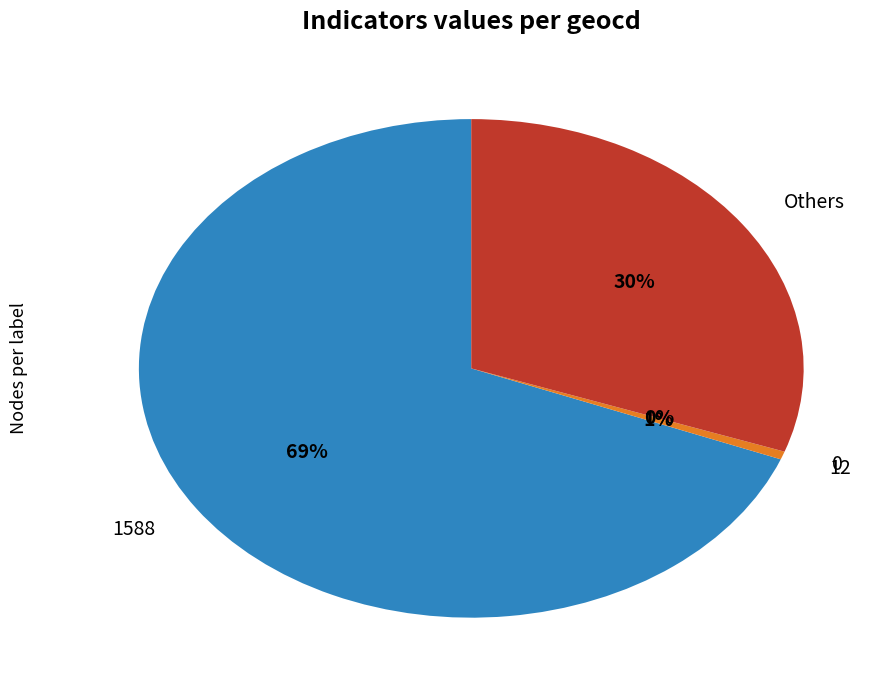

What is the largest slice in the pie chart?

1588